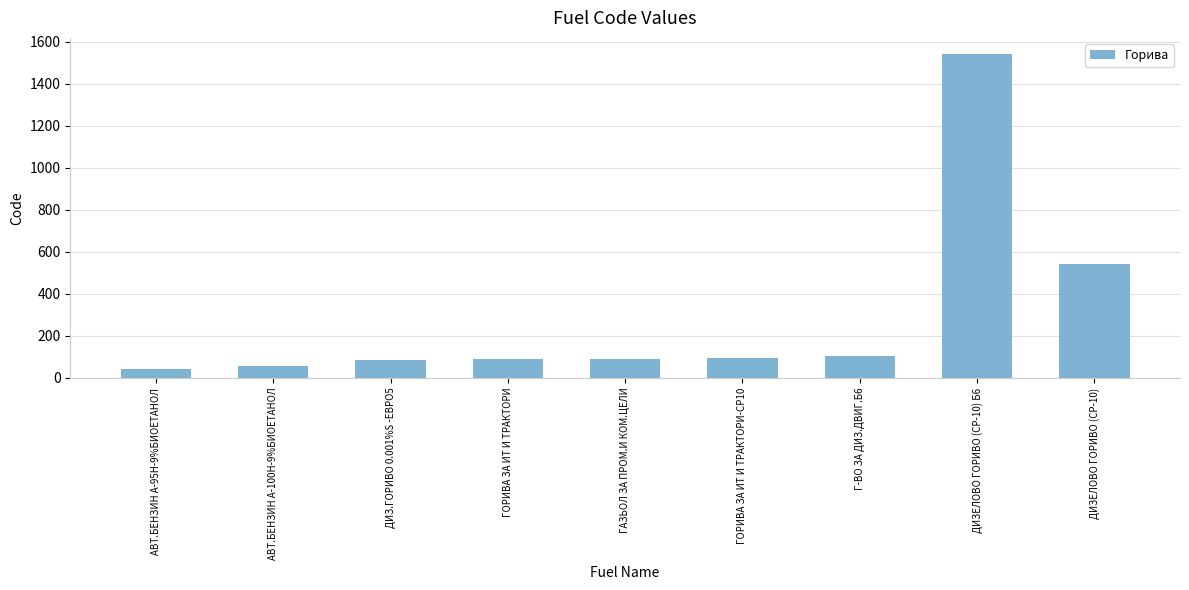

The value at ДИЗЕЛОВО ГОРИВО (СР-10) Б6 is 1541. True or false?

True